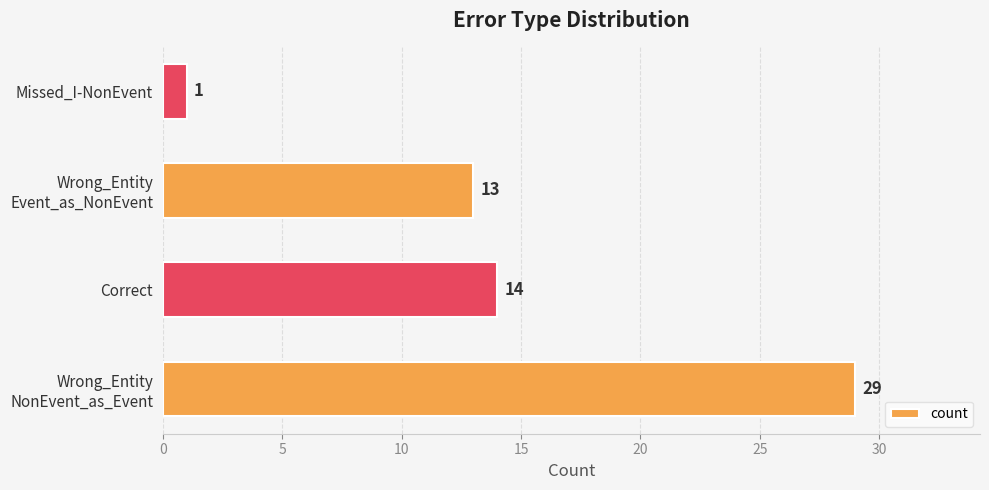

The chart shows a value of 21 at Correct. True or false?

False